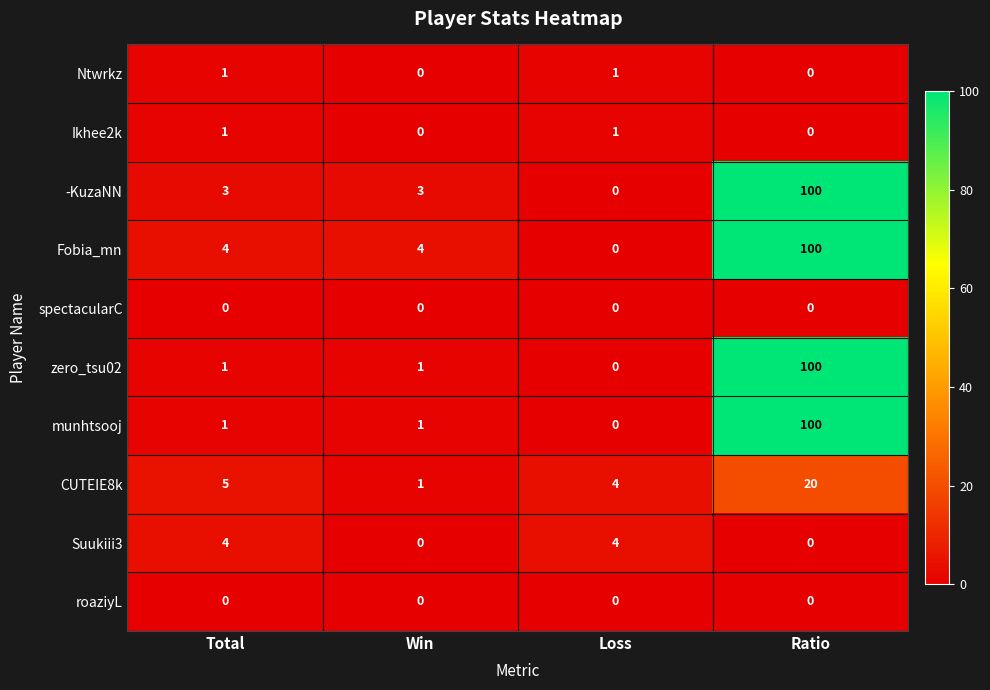

What is the sum of the CUTEIE8k values at Ratio and Total?

25